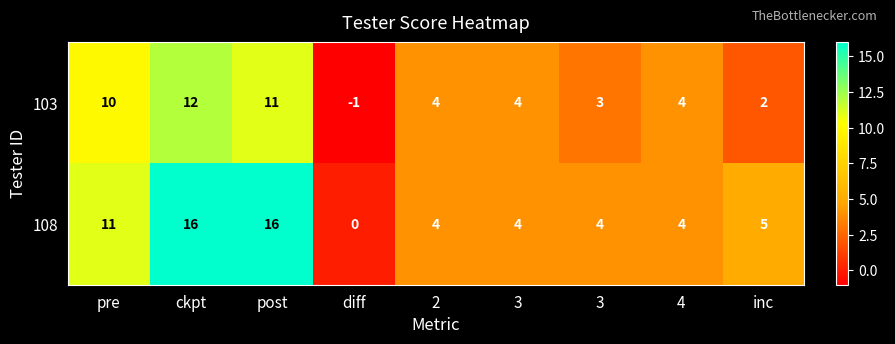

Reading left to right, transcribe all the data shown in this chart.

103: pre=10	ckpt=12	post=11	diff=-1	2=4	3=4	3=3	4=4	inc=2
108: pre=11	ckpt=16	post=16	diff=0	2=4	3=4	3=4	4=4	inc=5